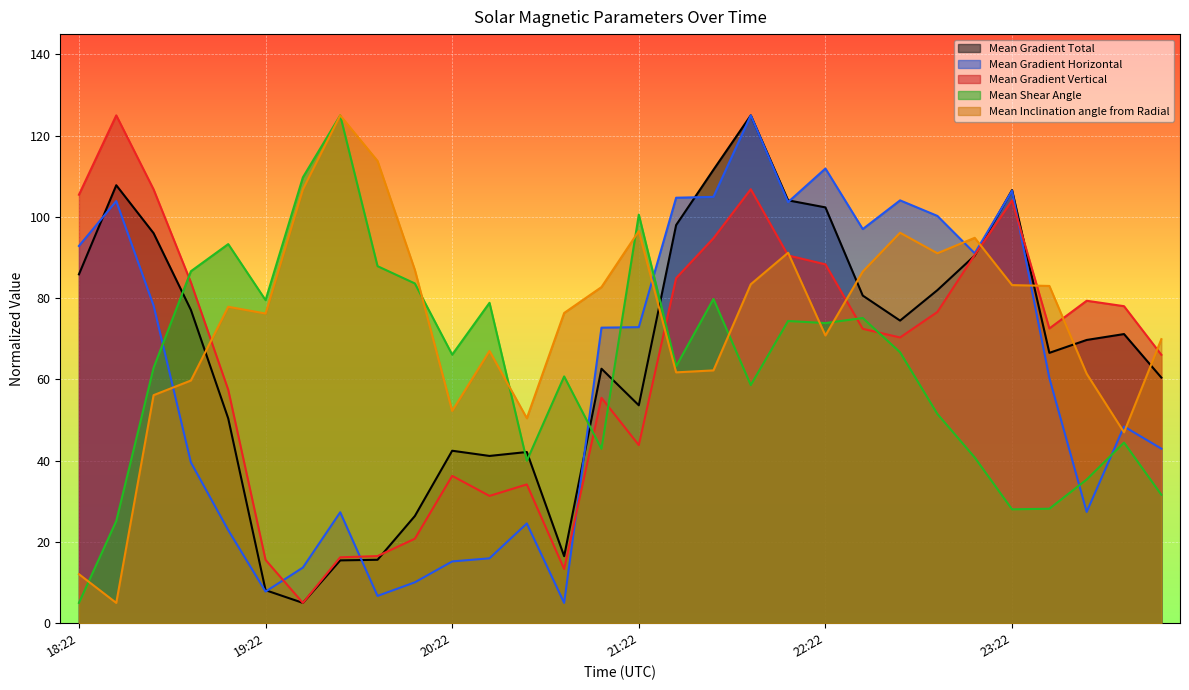

Between 23:46 and 21:46, which is larger?

21:46